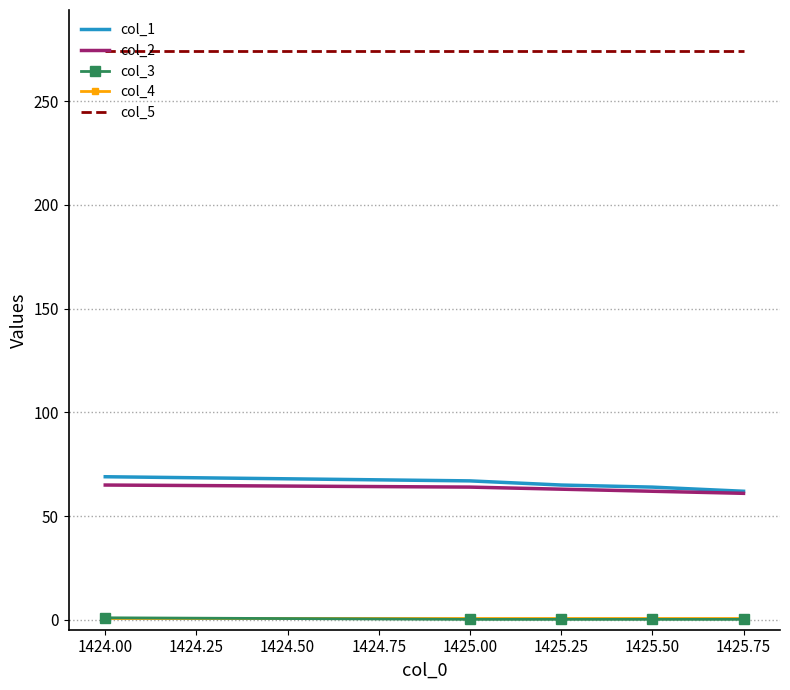

What is the sum of all col_4 values?

5.0